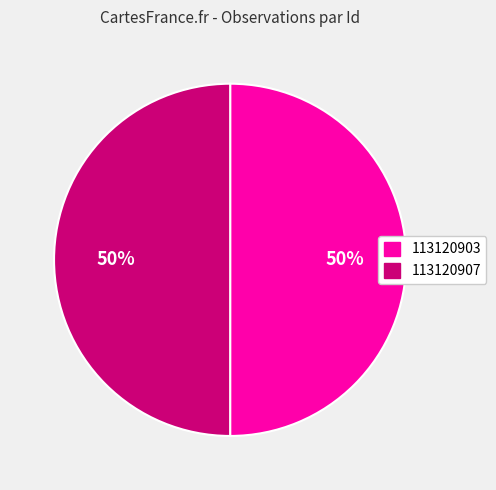

The 113120907 slice represents 44% of the pie. True or false?

False